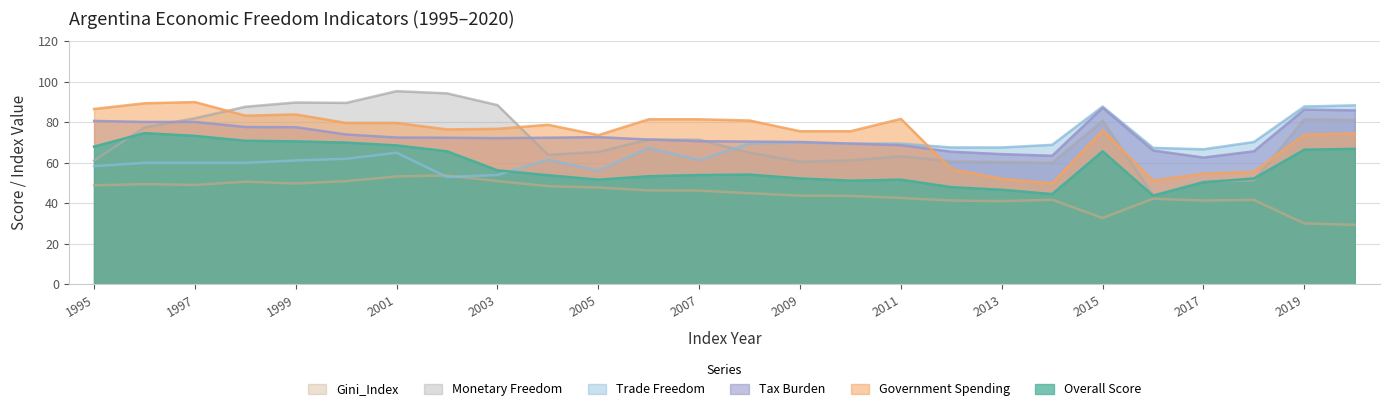

Does the chart have visible grid lines?

Yes